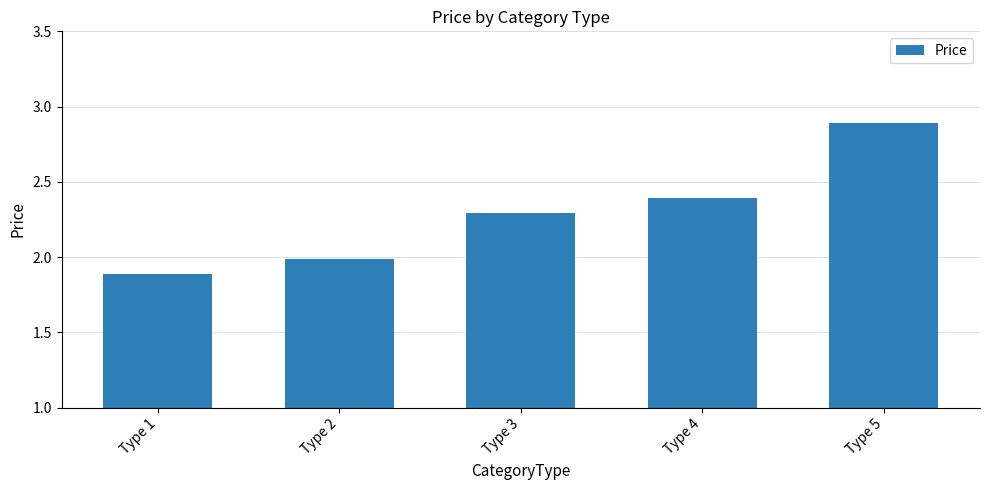

Reading left to right, transcribe all the data shown in this chart.

Type 1=1.9	Type 2=2.0	Type 3=2.3	Type 4=2.4	Type 5=2.9